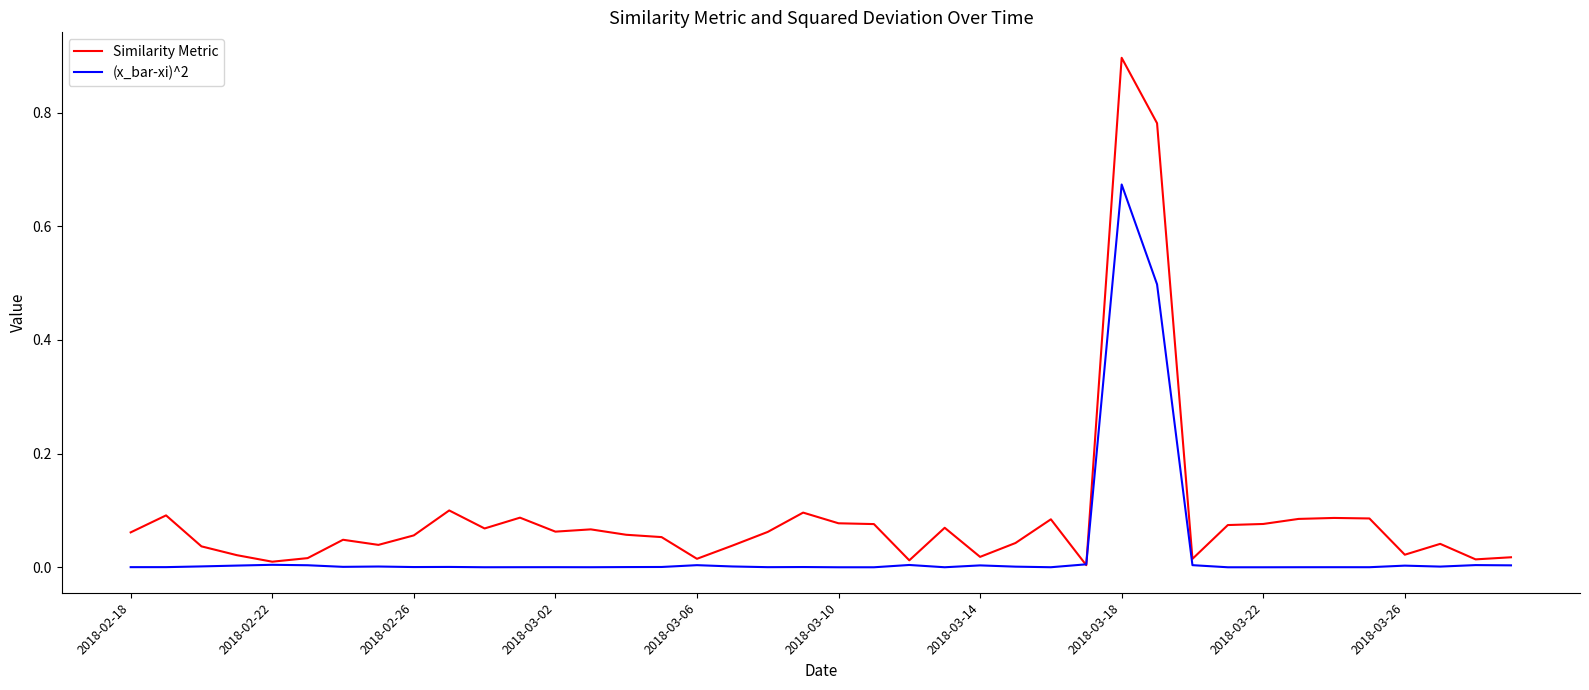

Which series has the largest range (max minus min)?

Similarity Metric